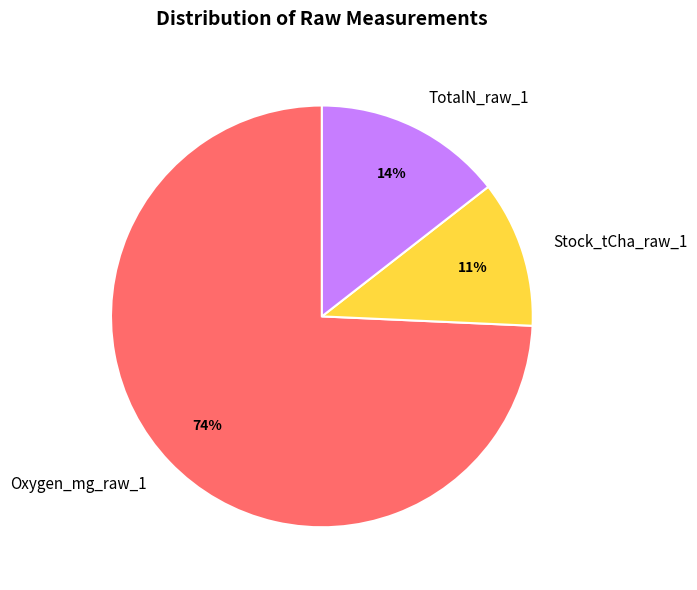

Between Oxygen_mg_raw_1 and TotalN_raw_1, which is larger?

Oxygen_mg_raw_1